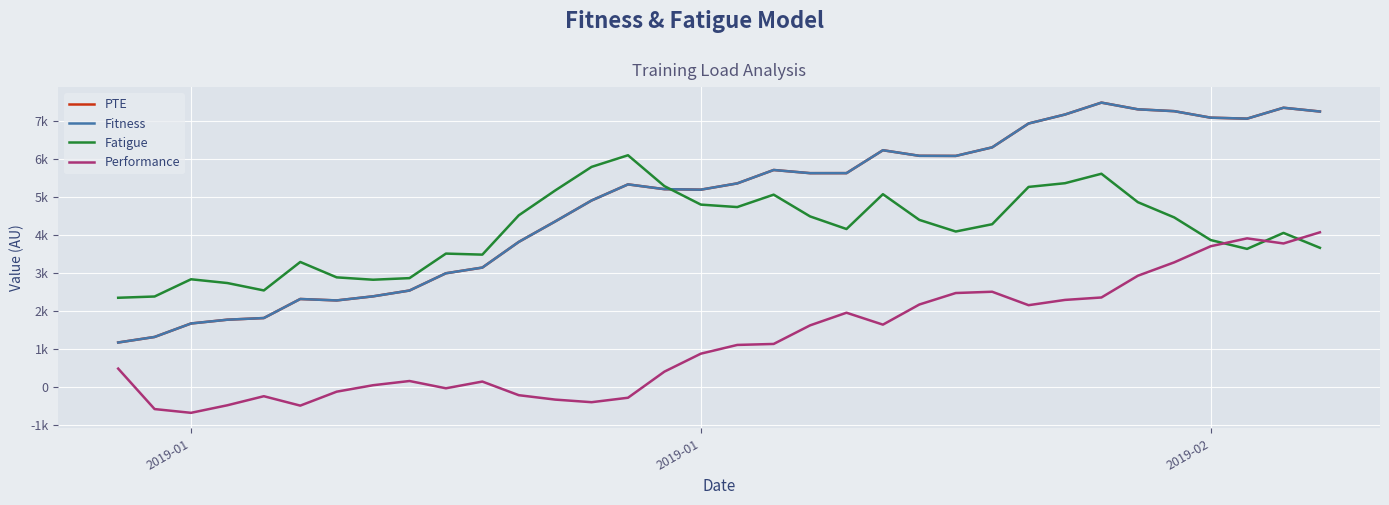

What are all the series names shown in the legend?

PTE, Fitness, Fatigue, Performance